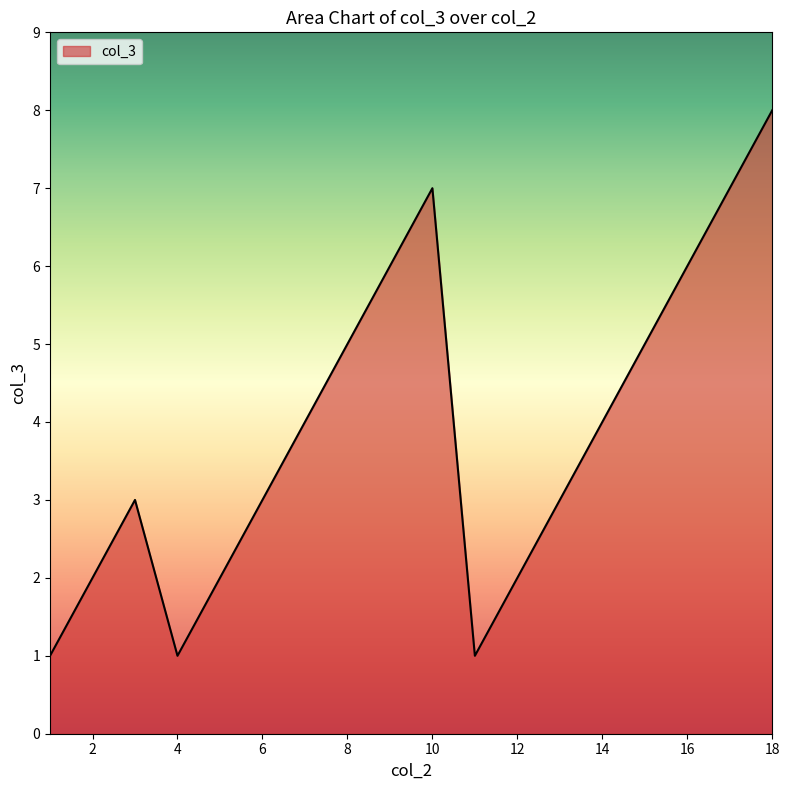

What is the sum of all values?

70